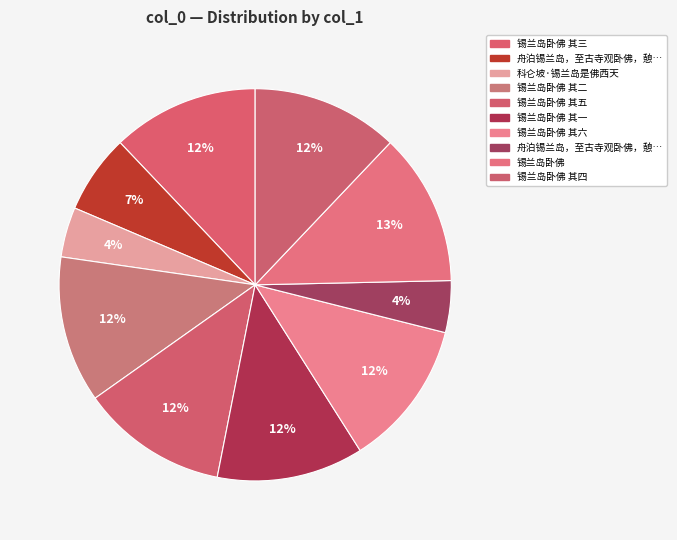

How many slices are in this pie chart?

10